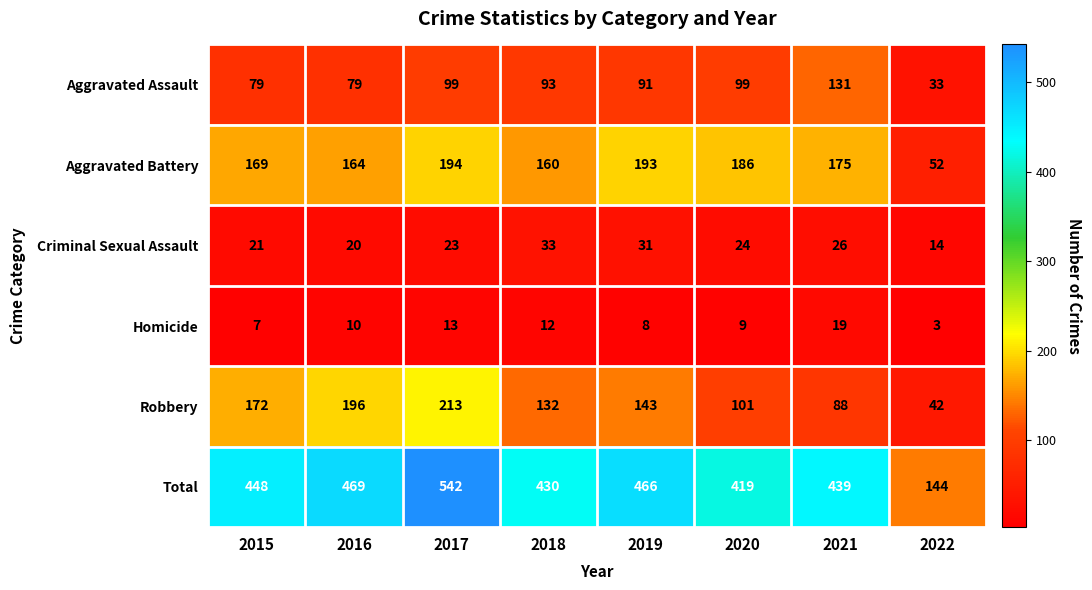

How many data points does each series have?

8